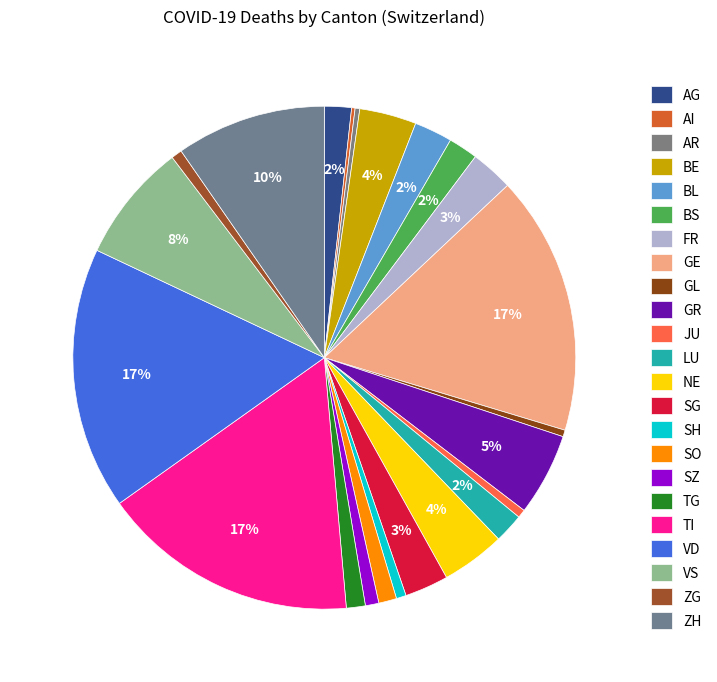

Is GR the majority of the pie?

No